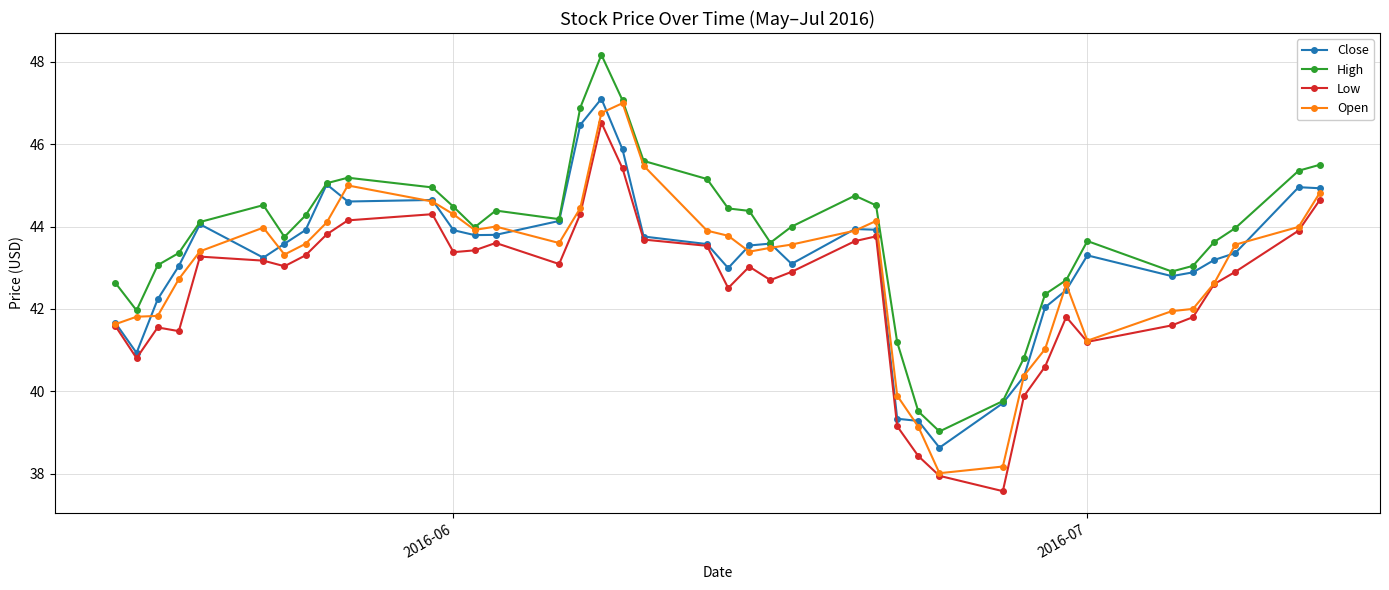

True or false: High and Low cross at least once.

False